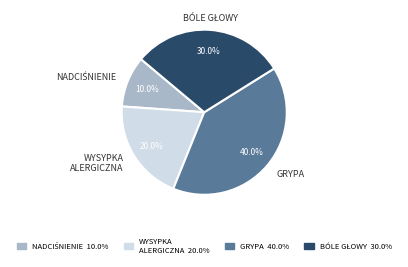

Is there any slice that represents more than half of the pie?

No